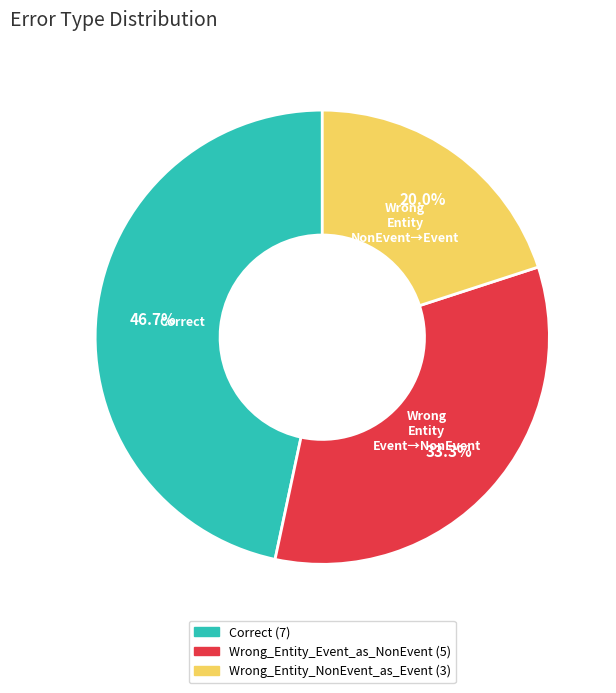

Approximately how many times larger is the value at Wrong_Entity_NonEvent_as_Event compared to Wrong_Entity_Event_as_NonEvent?

0.6